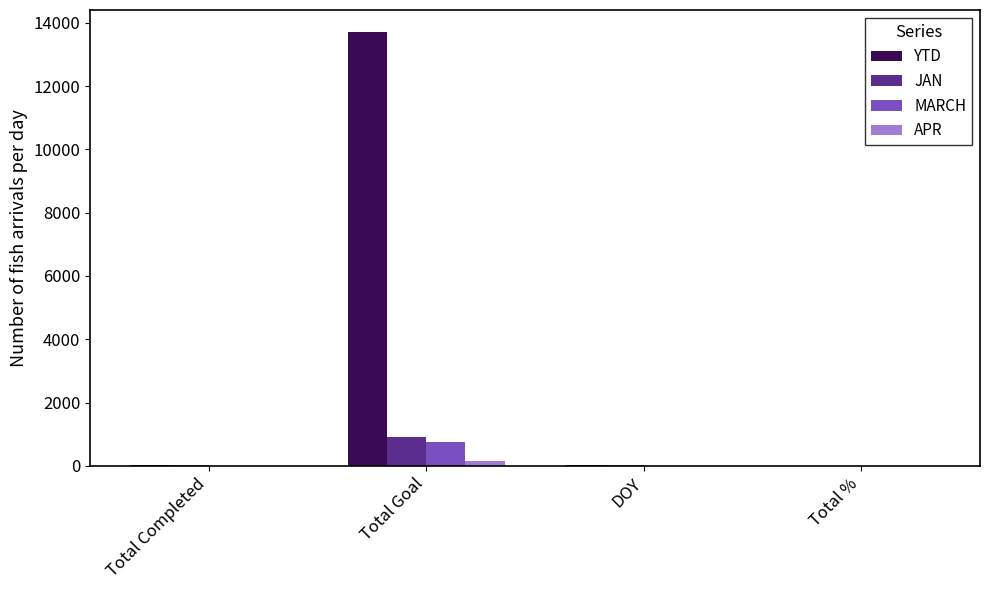

What is the sum of all APR values?

160